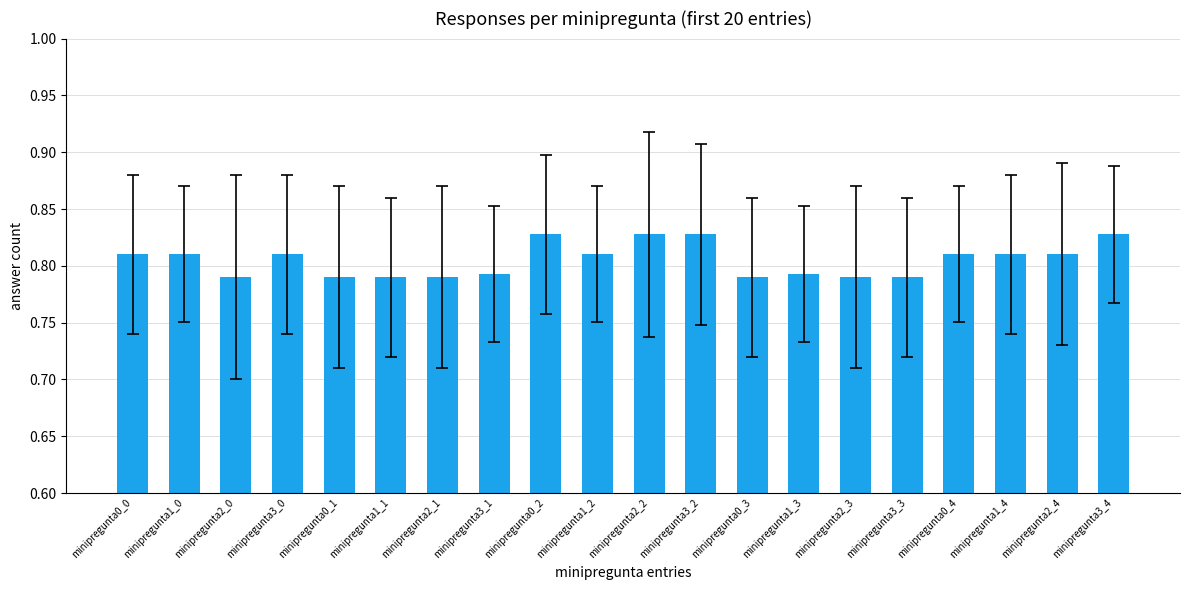

What is the sum of the values at minipregunta2_0 and minipregunta0_1?

1.6